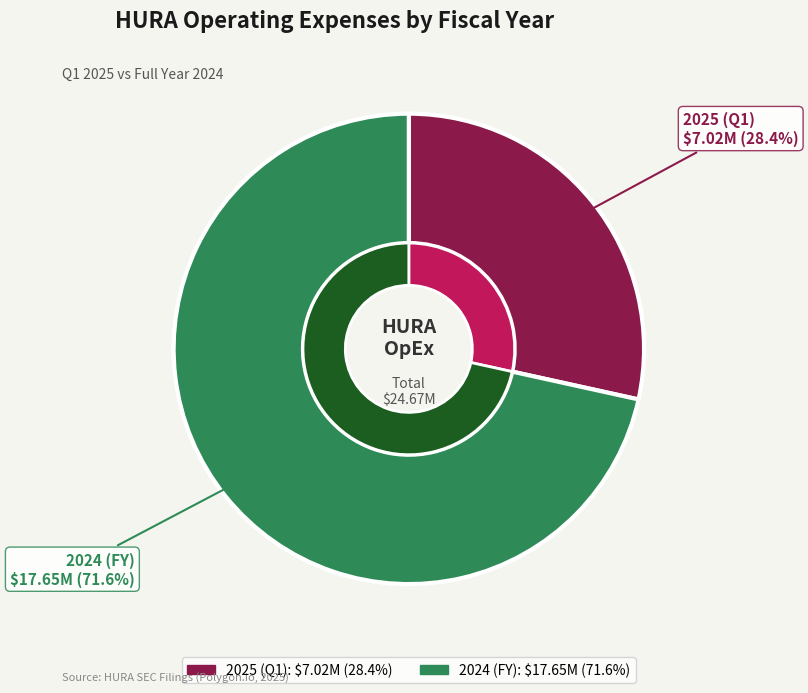

Is there a majority slice in this chart?

Yes